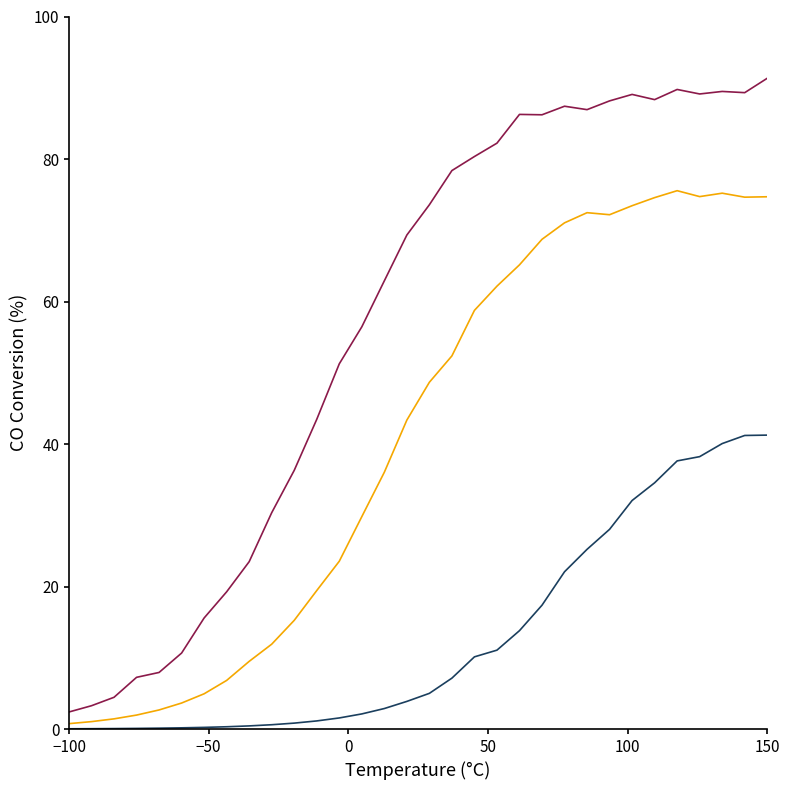

What is the greatest value displayed?

91.3